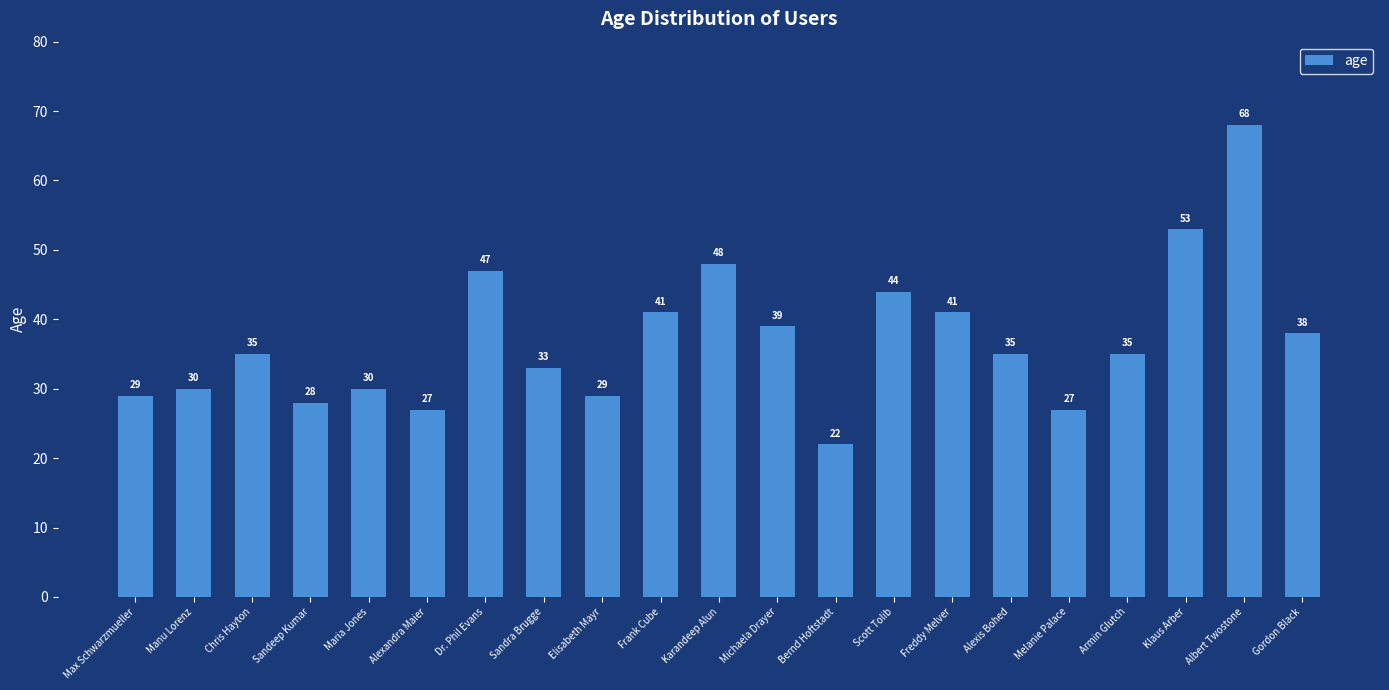

Reading left to right, transcribe all the data shown in this chart.

Max Schwarzmueller=29	Manu Lorenz=30	Chris Hayton=35	Sandeep Kumar=28	Maria Jones=30	Alexandra Maier=27	Dr. Phil Evans=47	Sandra Brugge=33	Elisabeth Mayr=29	Frank Cube=41	Karandeep Alun=48	Michaela Drayer=39	Bernd Hoftstadt=22	Scott Tolib=44	Freddy Melver=41	Alexis Bohed=35	Melanie Palace=27	Armin Glutch=35	Klaus Arber=53	Albert Twostone=68	Gordon Black=38